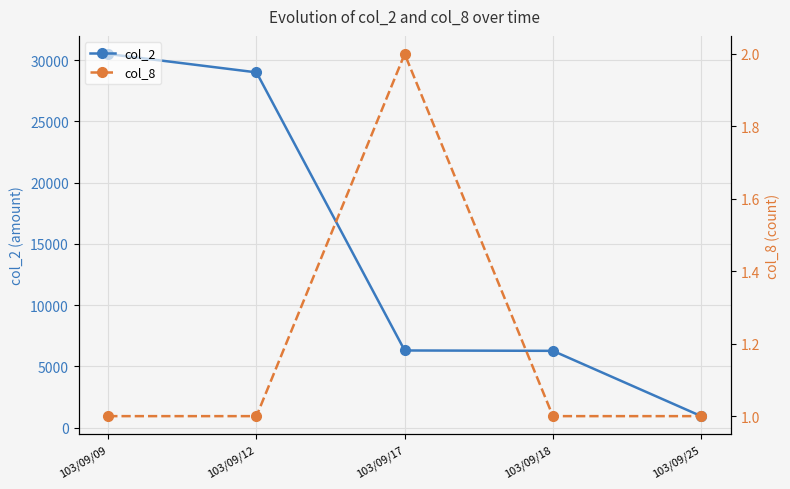

What is the value of the col_2 point at the 4th from the left?

6270